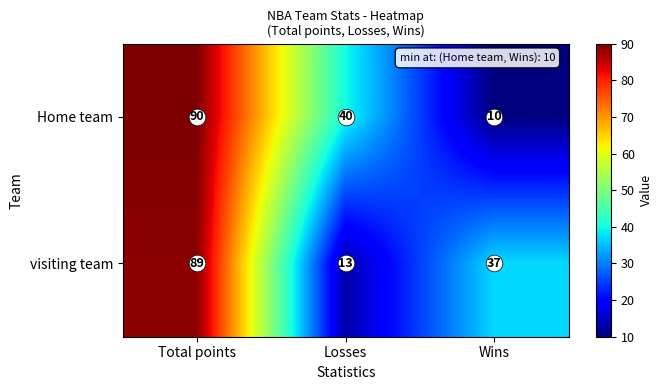

Which series has the widest spread of values?

Home team